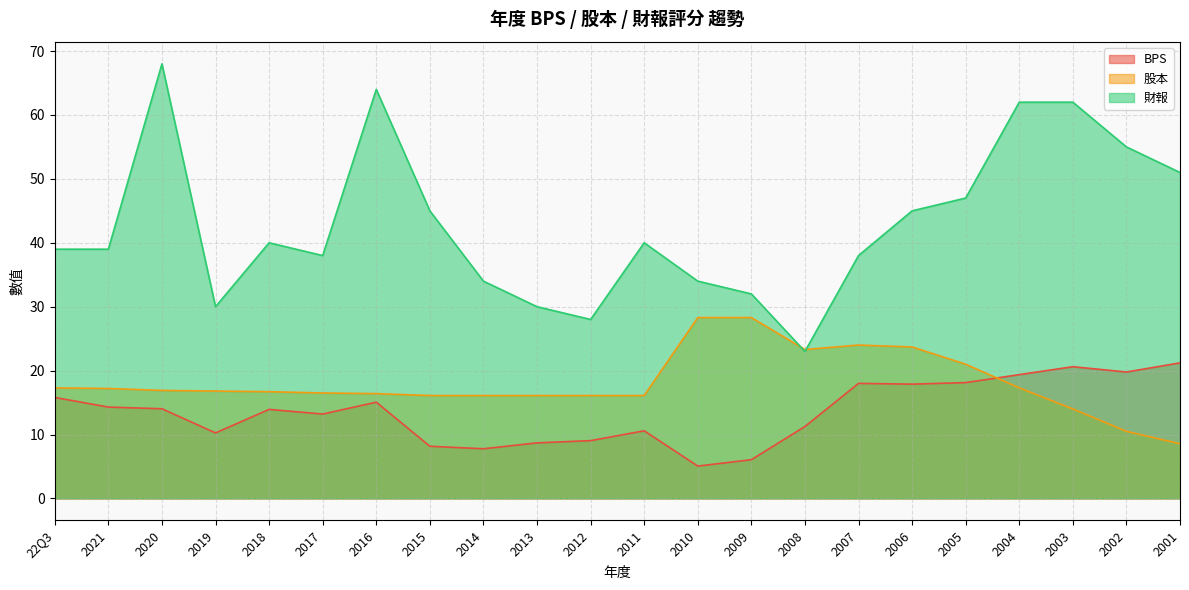

True or false: 財報 and BPS intersect in this chart.

False